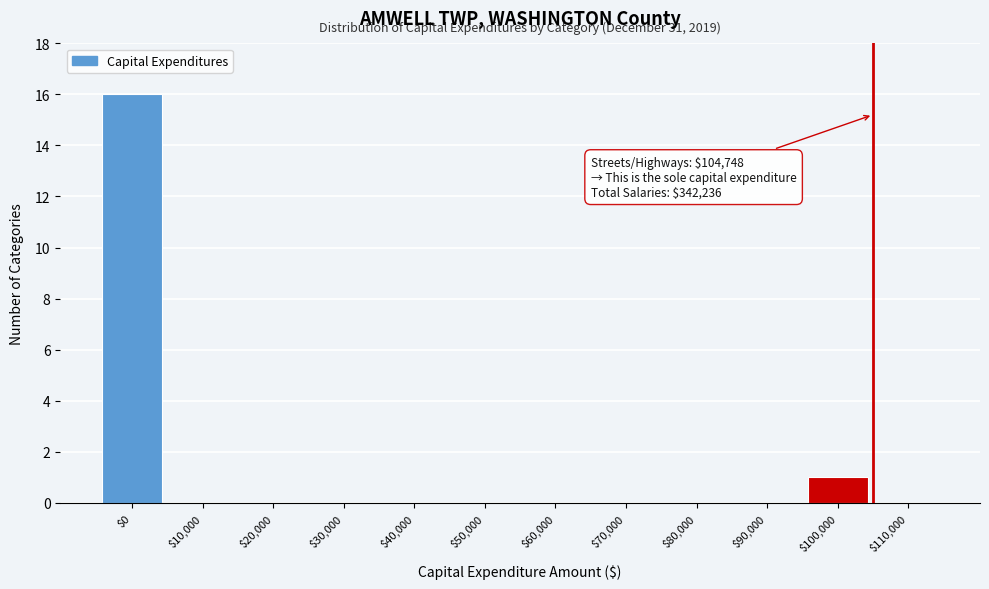

The chart shows a value of 8 at $40,000. True or false?

False